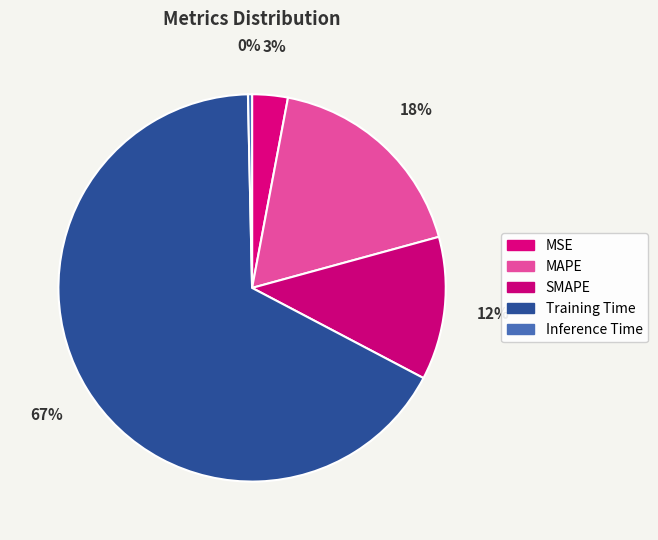

Which slice is the largest?

Training Time